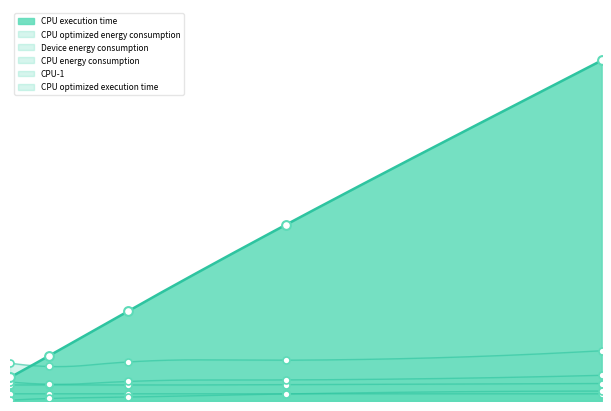

Which series contains the lowest Y value?

CPU optimized execution time